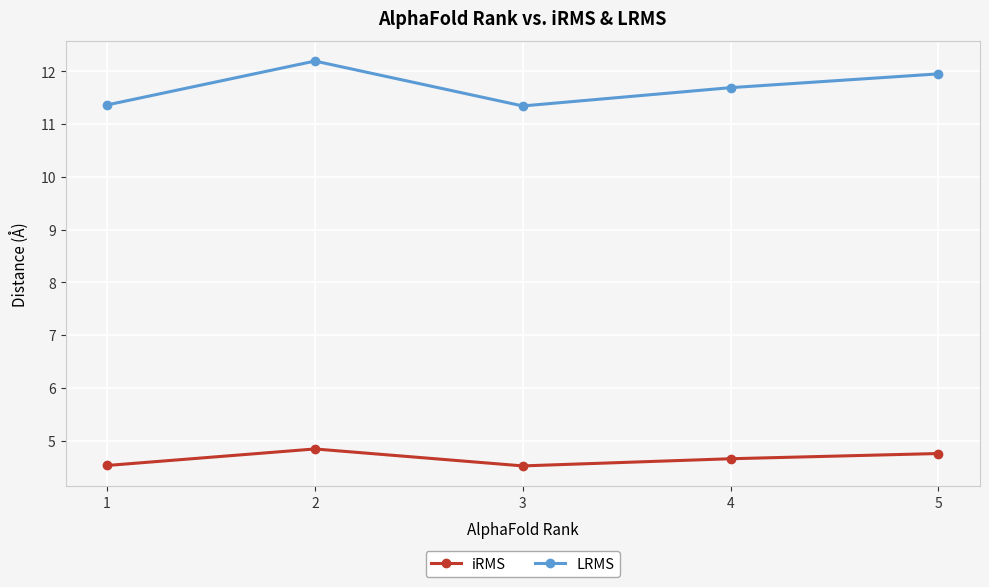

List the series in order of their peak value, highest first.

LRMS, iRMS